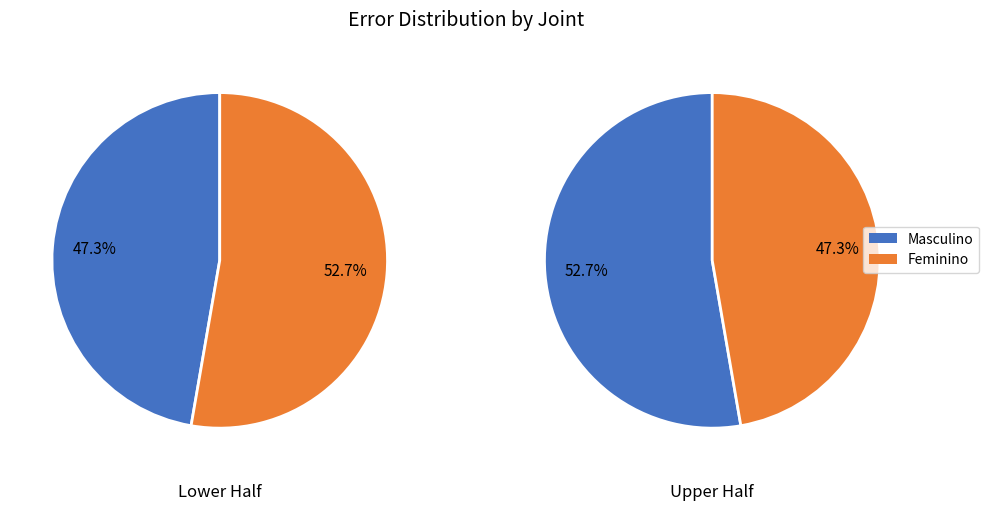

Is 10 the majority of the pie?

No